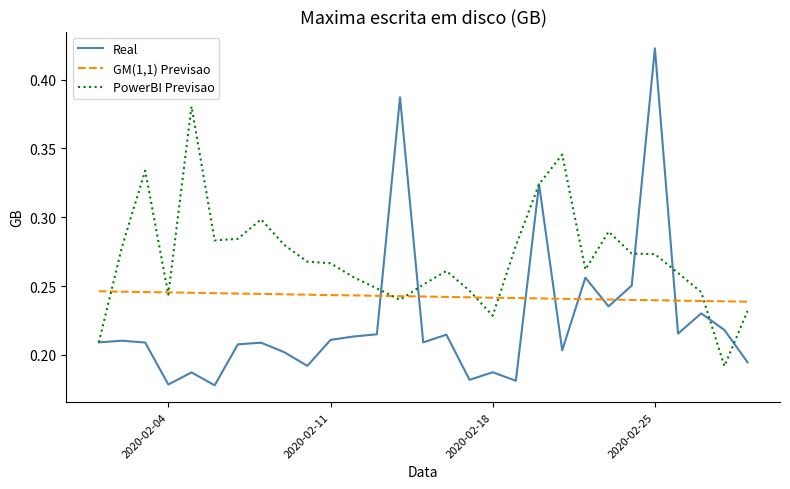

Rank the series by their maximum value, from highest to lowest.

Real, PowerBI Previsao, GM(1,1) Previsao